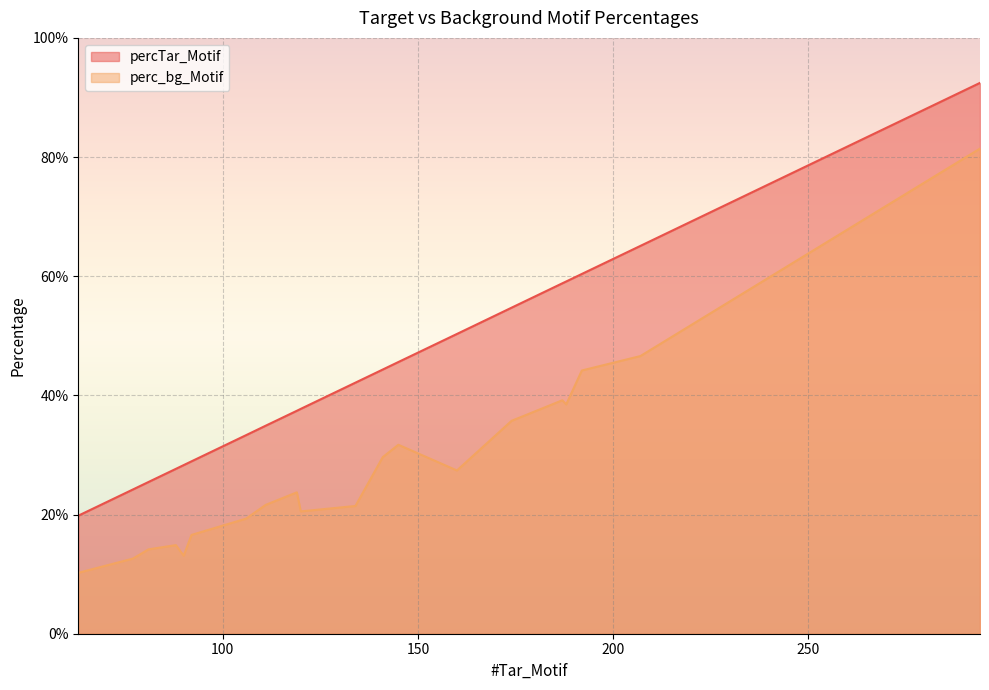

Does the chart display data point markers on the line(s)?

No